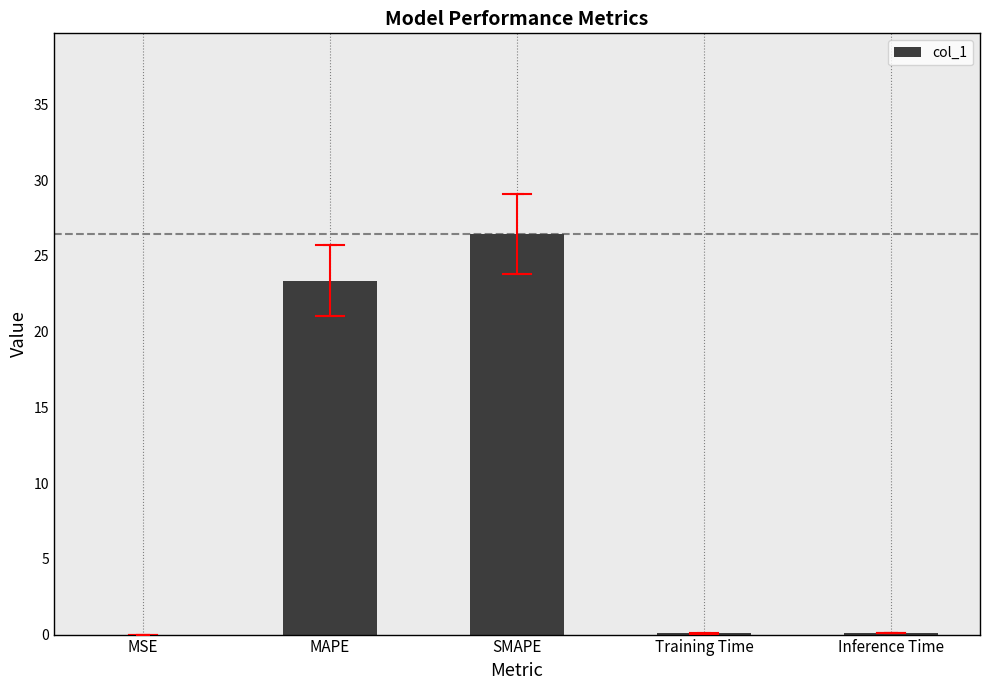

Where is the data nearest to the value 13?

MAPE